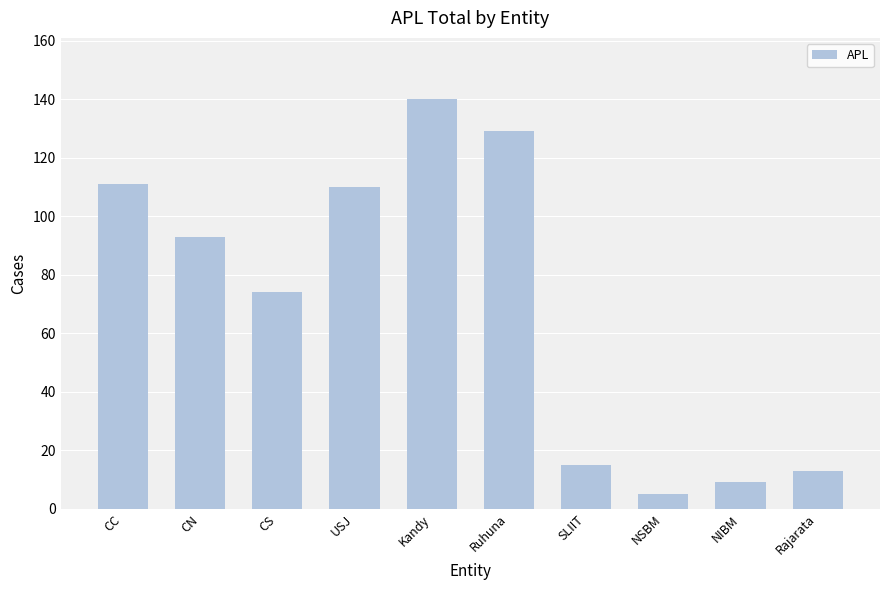

True or false: the data shows 5 at NSBM.

True